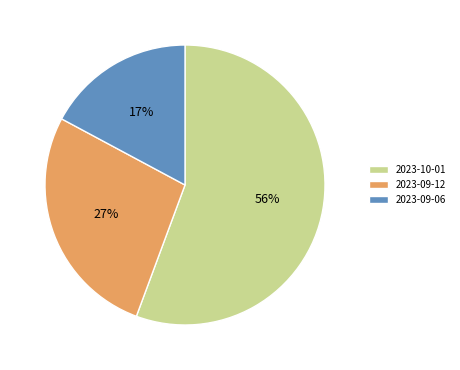

To the nearest percent, what is the combined percentage of 2023-09-12 and 2023-09-06?

44%